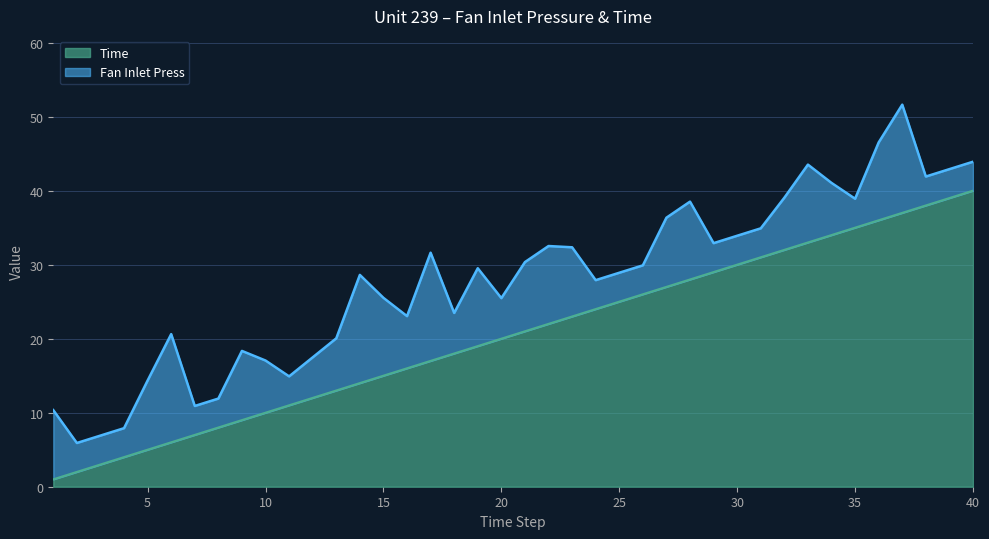

Reading left to right, list all the values displayed in this chart.

1	2	3	4	5	6	7	8	9	10	11	12	13	14	15	16	17	18	19	20	21	22	23	24	25	26	27	28	29	30	31	32	33	34	35	36	37	38	39	40